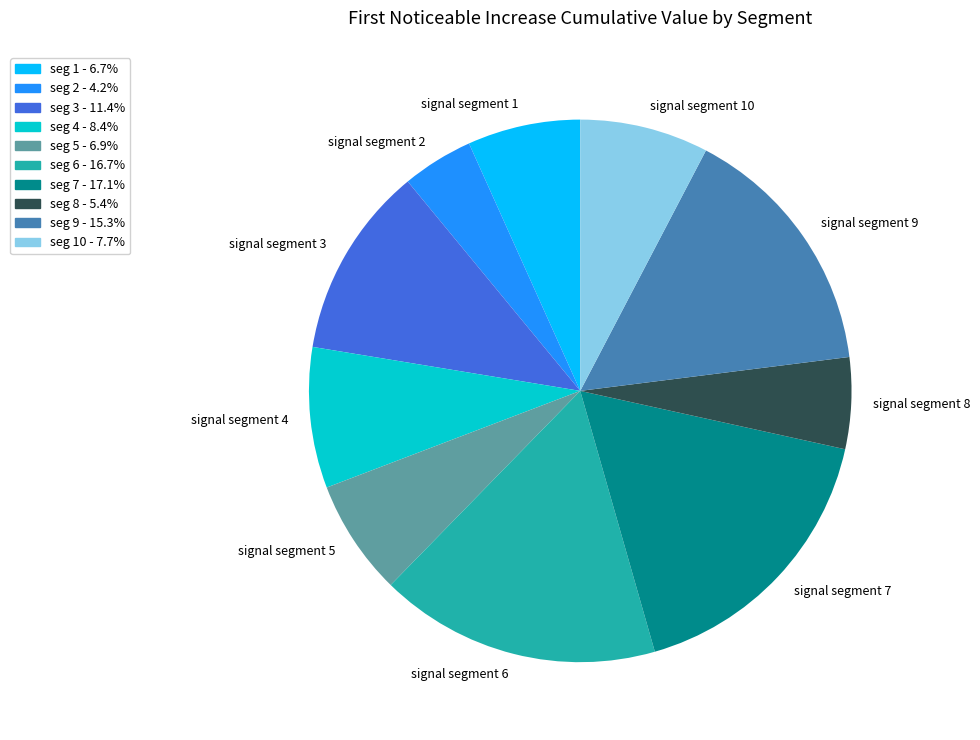

How many slices are in this pie chart?

10